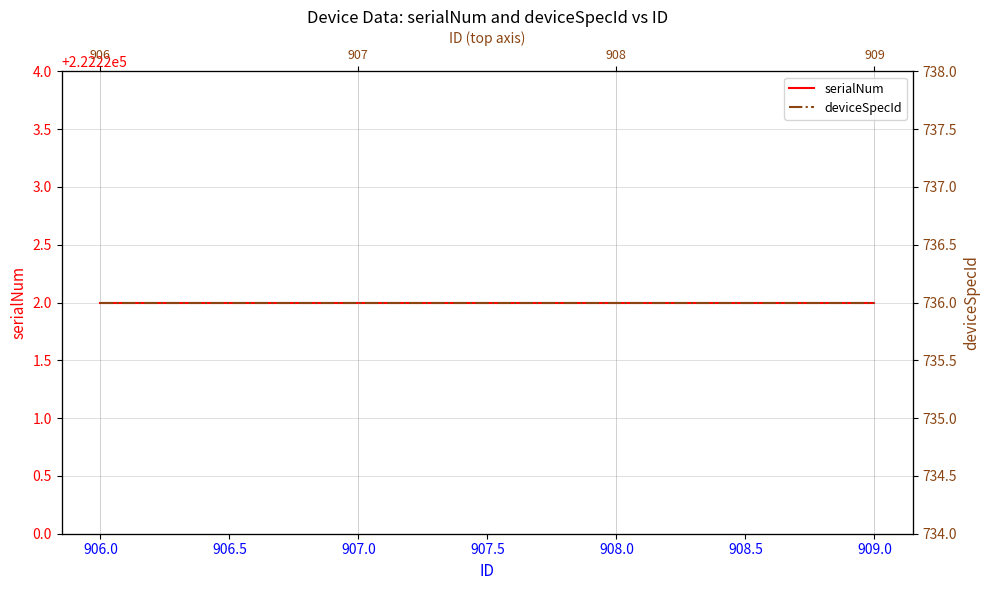

True or false: deviceSpecId has a value of 993 at 907.0.

False